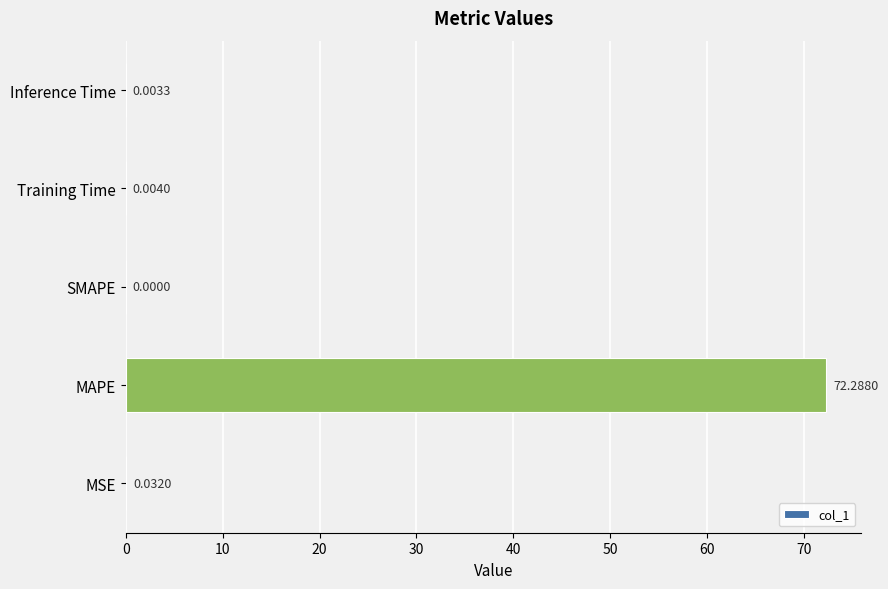

Where is the data nearest to the value 36?

MSE